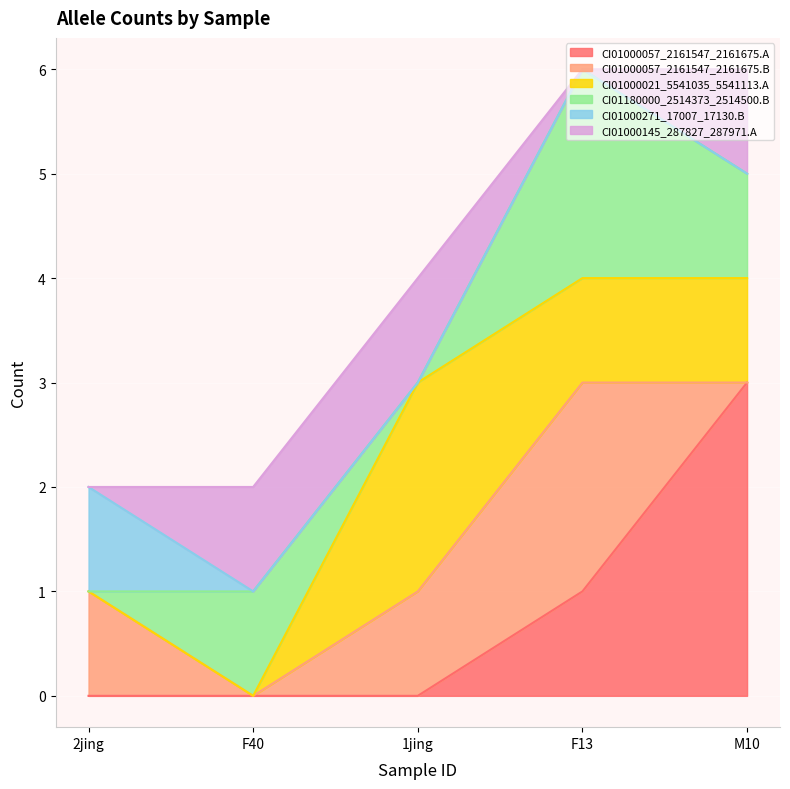

What is the total value across all series at F13?

6